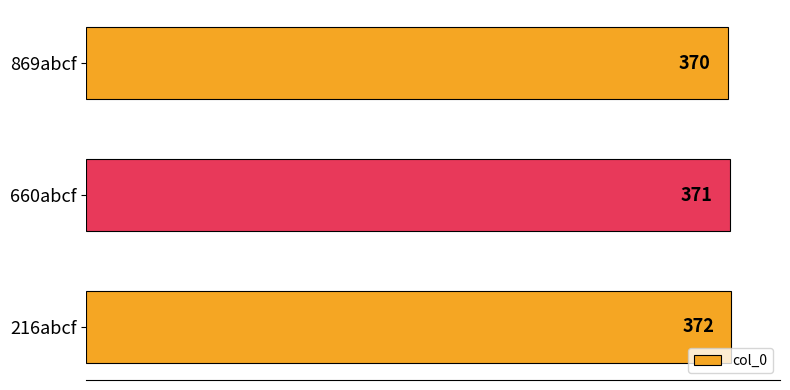

Reading bottom to top, list all the values displayed in this chart.

216abcf=372	660abcf=371	869abcf=370